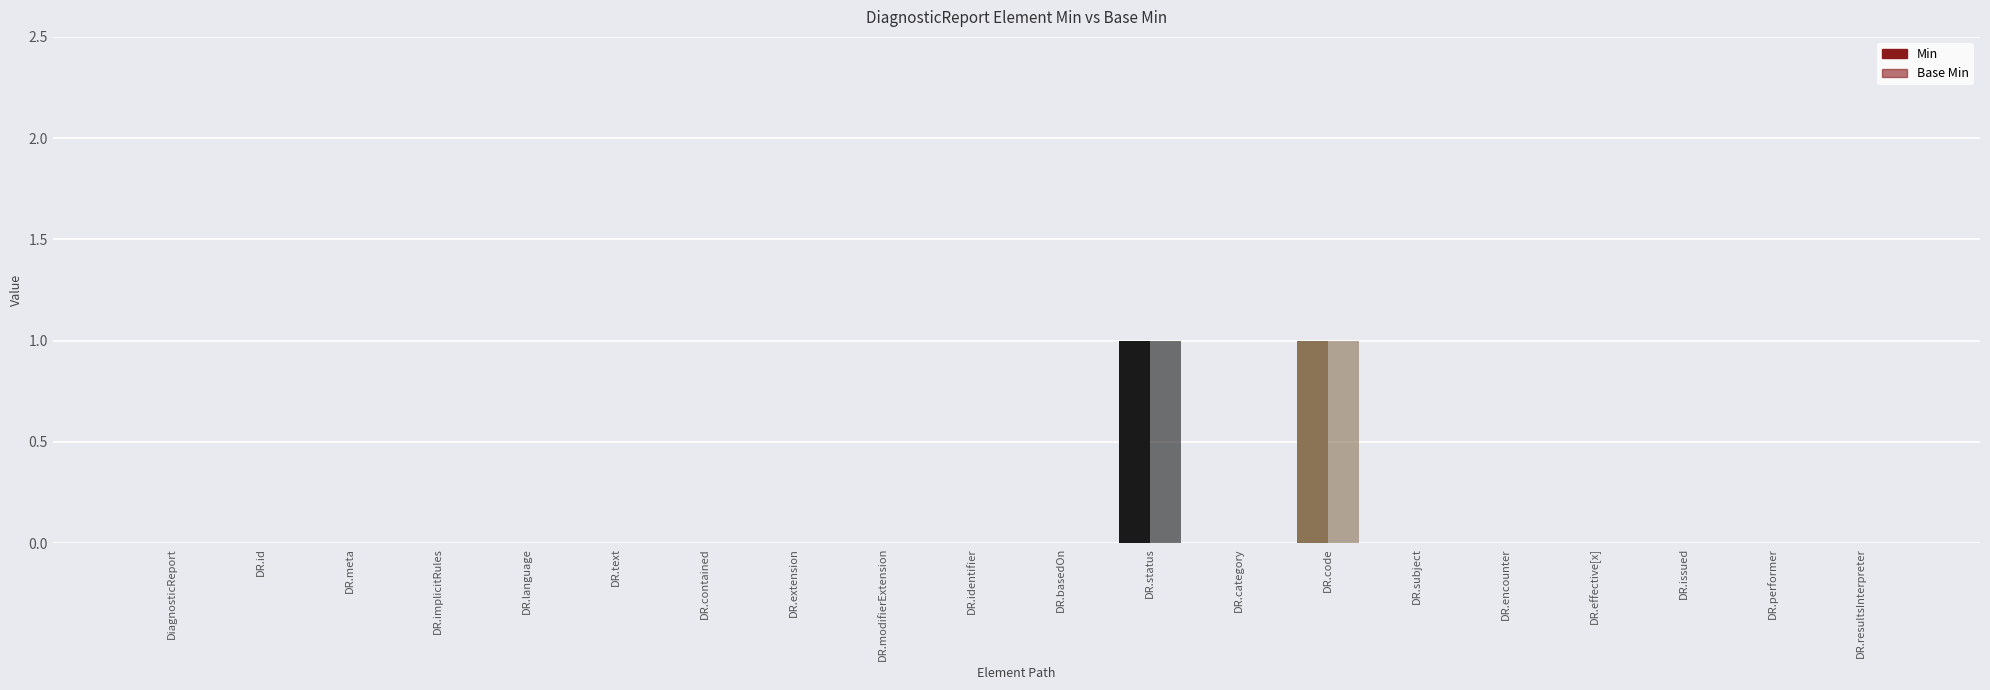

What is the label of the 8th bar from the left?

DR.extension